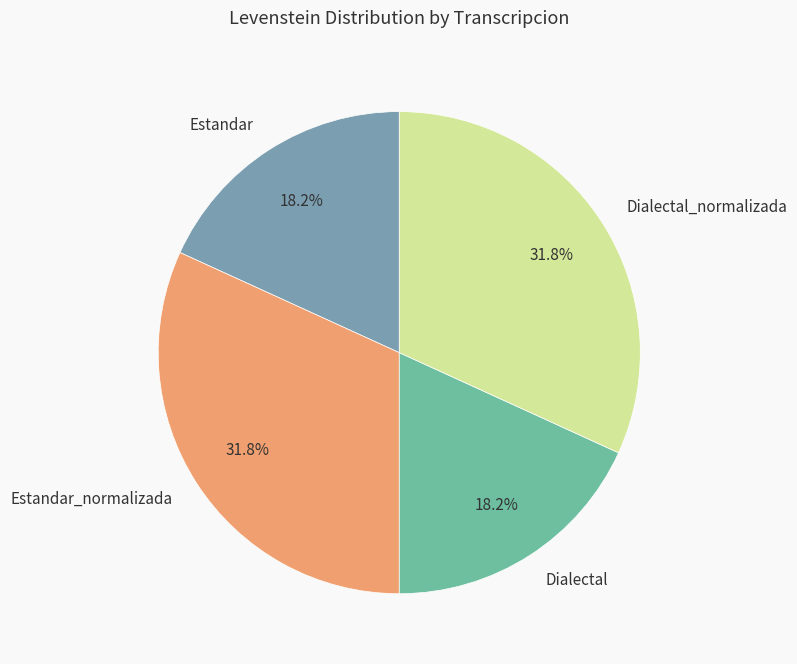

Which has a higher value, Estandar_normalizada or Estandar?

Estandar_normalizada